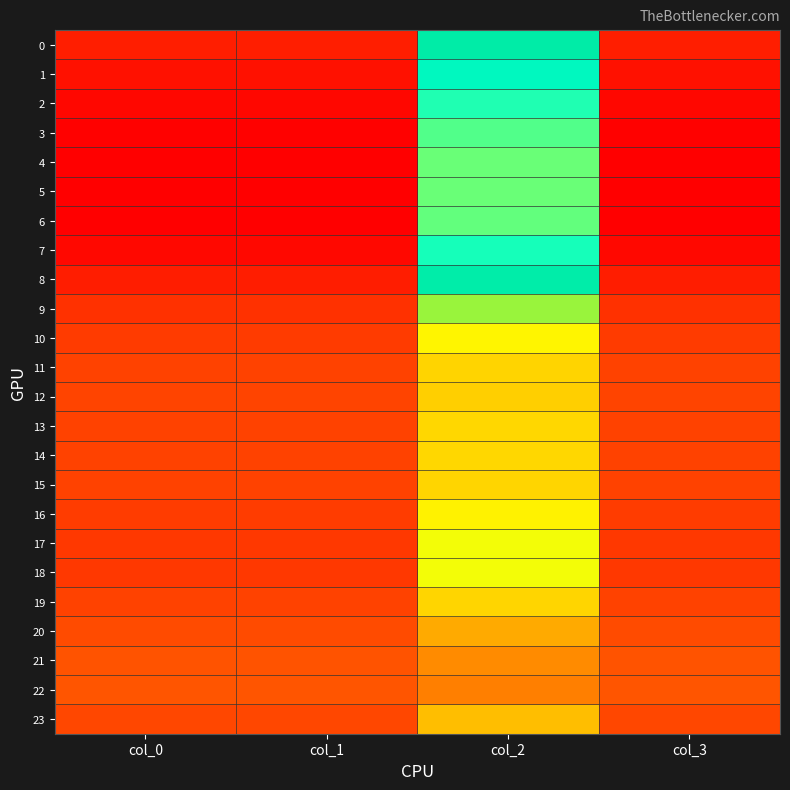

Which series has the widest spread of values?

22